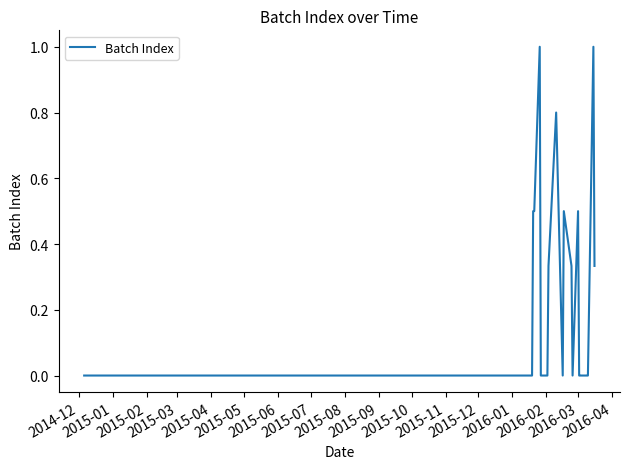

What is the difference between the maximum and minimum values?

1.0